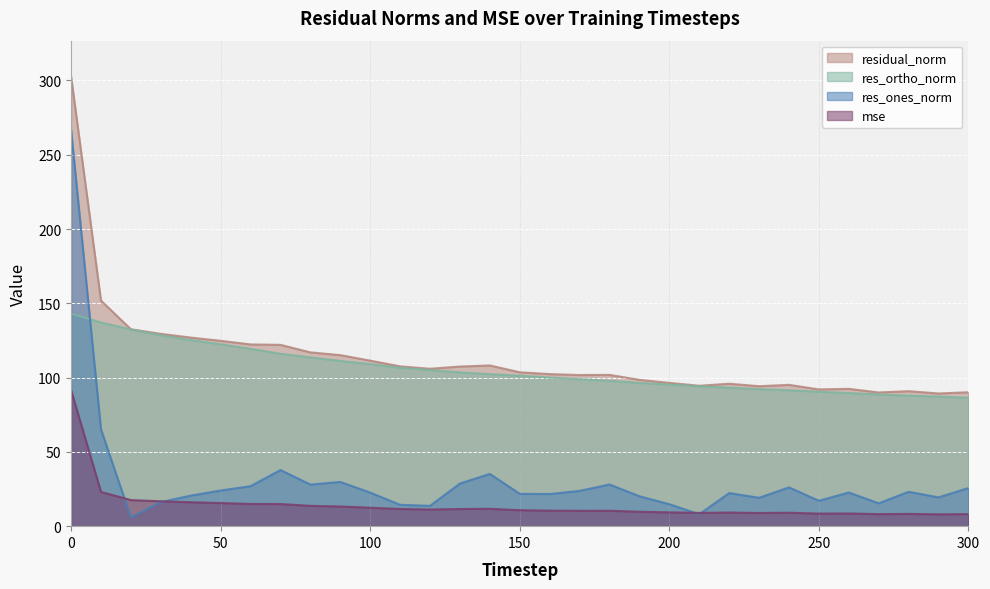

What is the sum of all residual_norm values?

3513.7